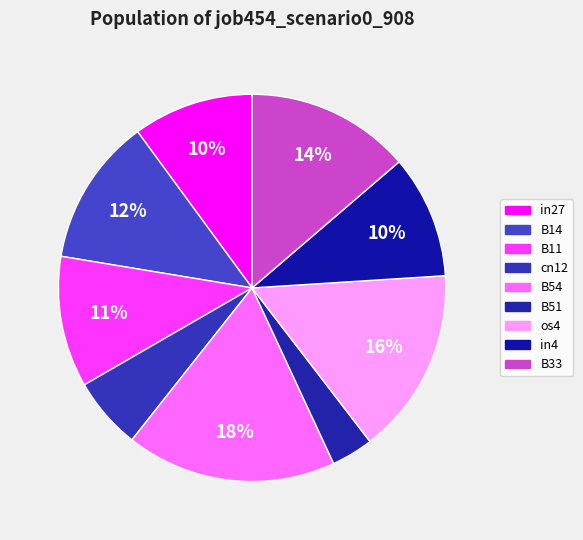

What is the smallest slice in the pie chart?

B51